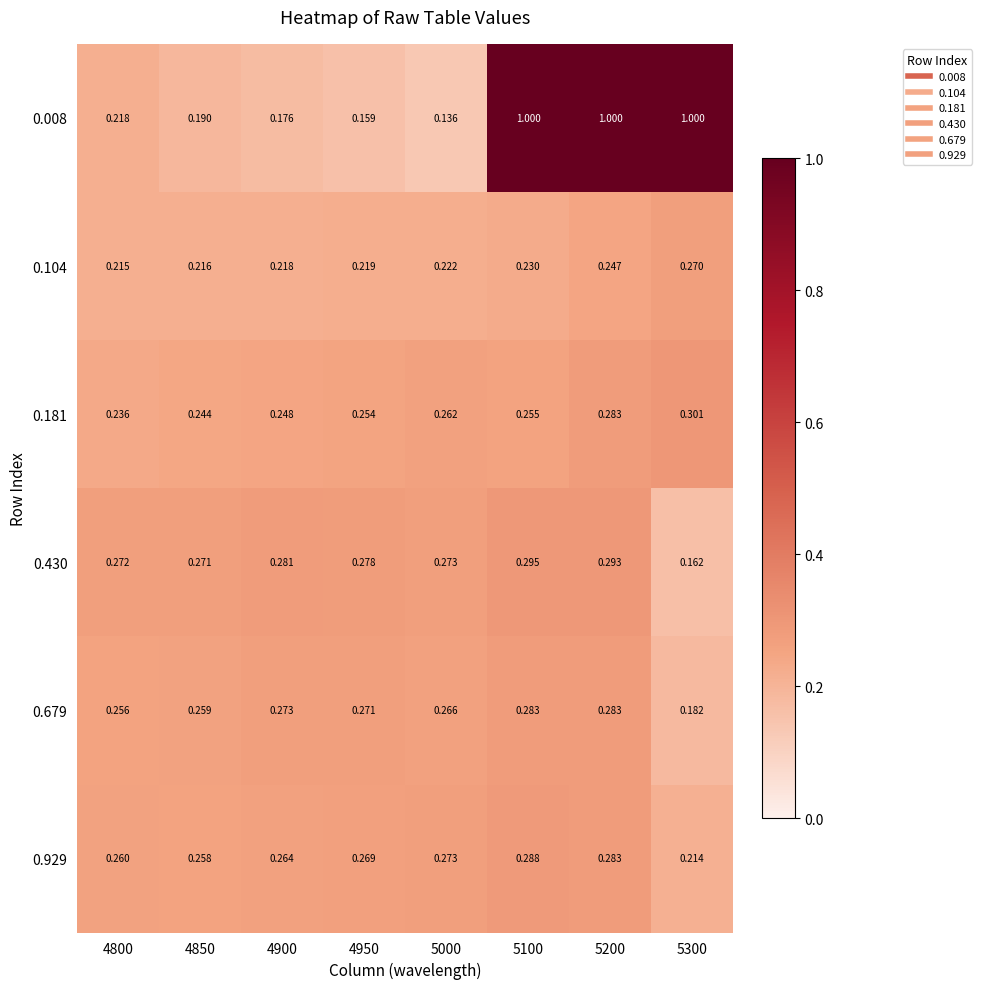

Is the value of 0.008 at 5000 greater than the value of 0.430 at 5000?

No